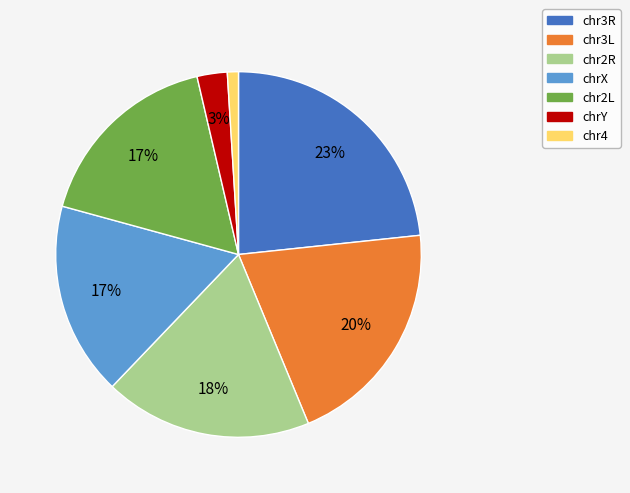

Does any single category account for the majority?

No